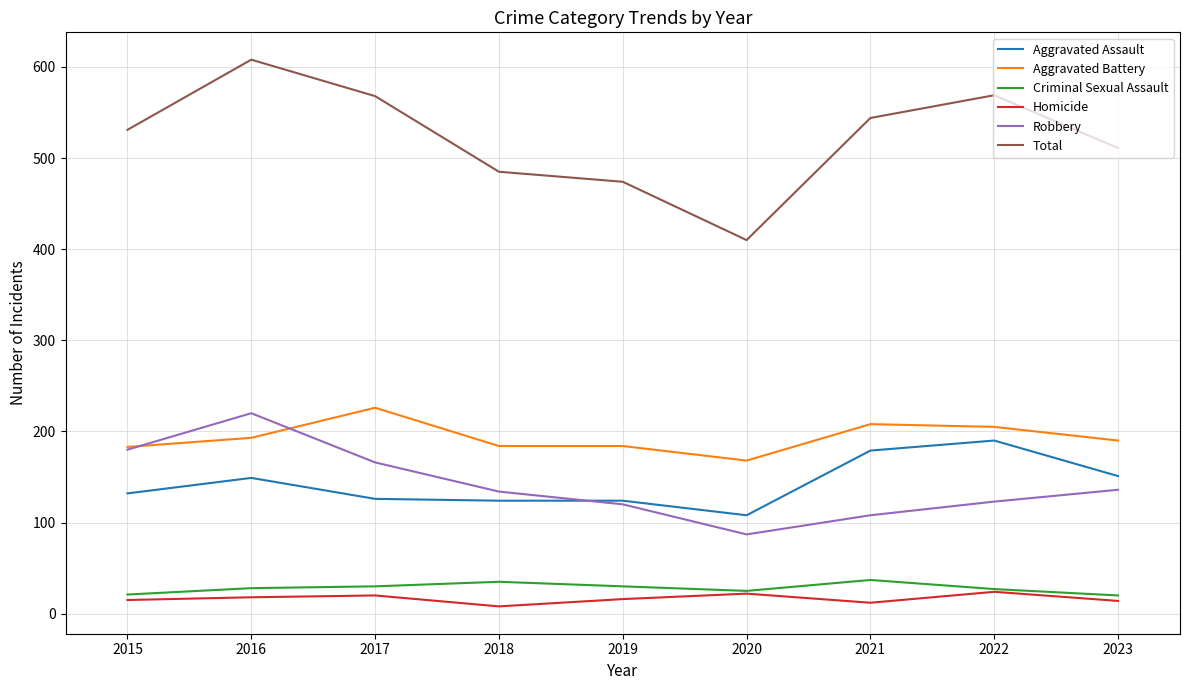

Which series has the largest total across all categories?

Total